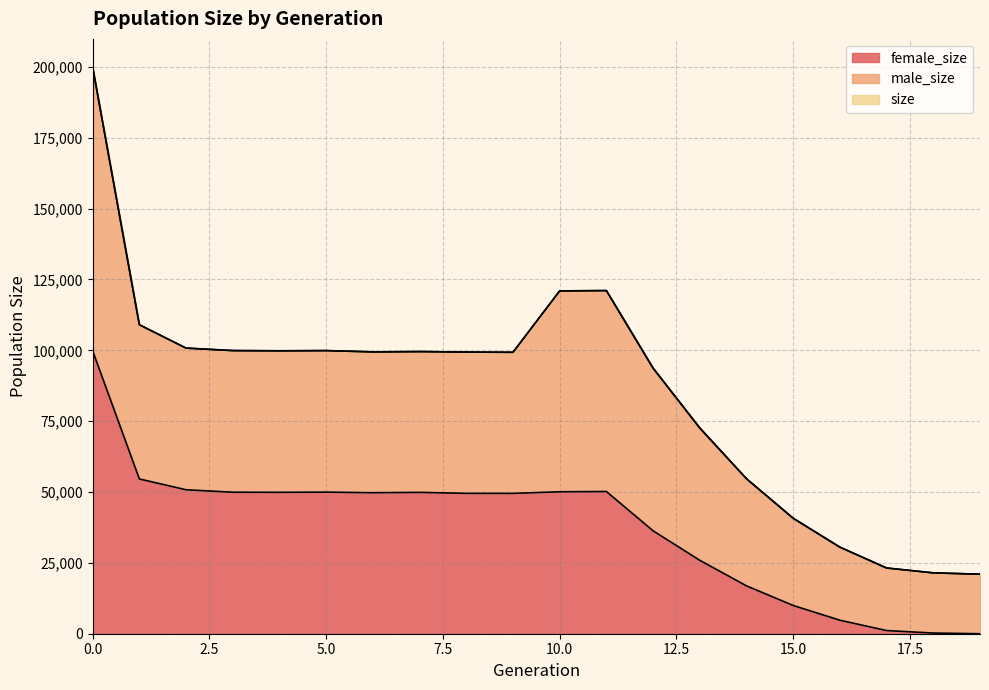

True or false: size has more than 1 points higher than both neighbors.

True